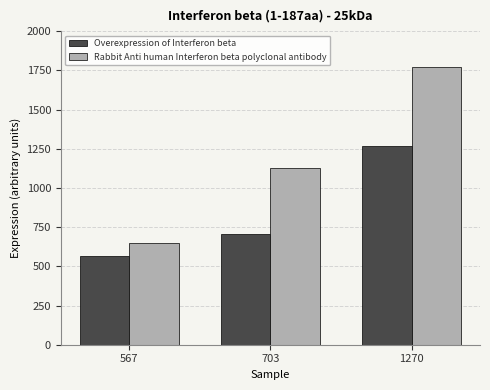

What is the spread (max minus min) of values at 1270?

501